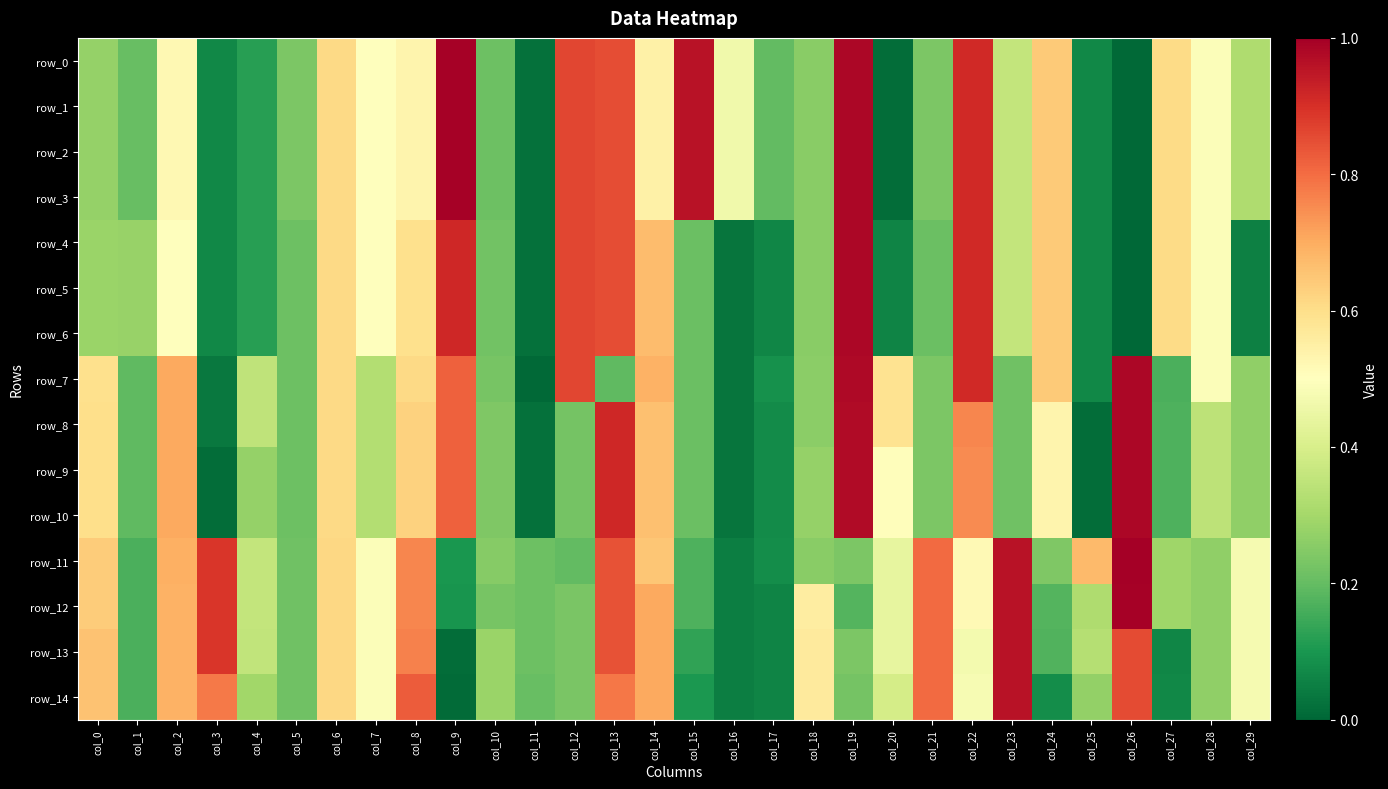

Is the value of row_4 at col_10 greater than the value of row_3 at col_13?

No